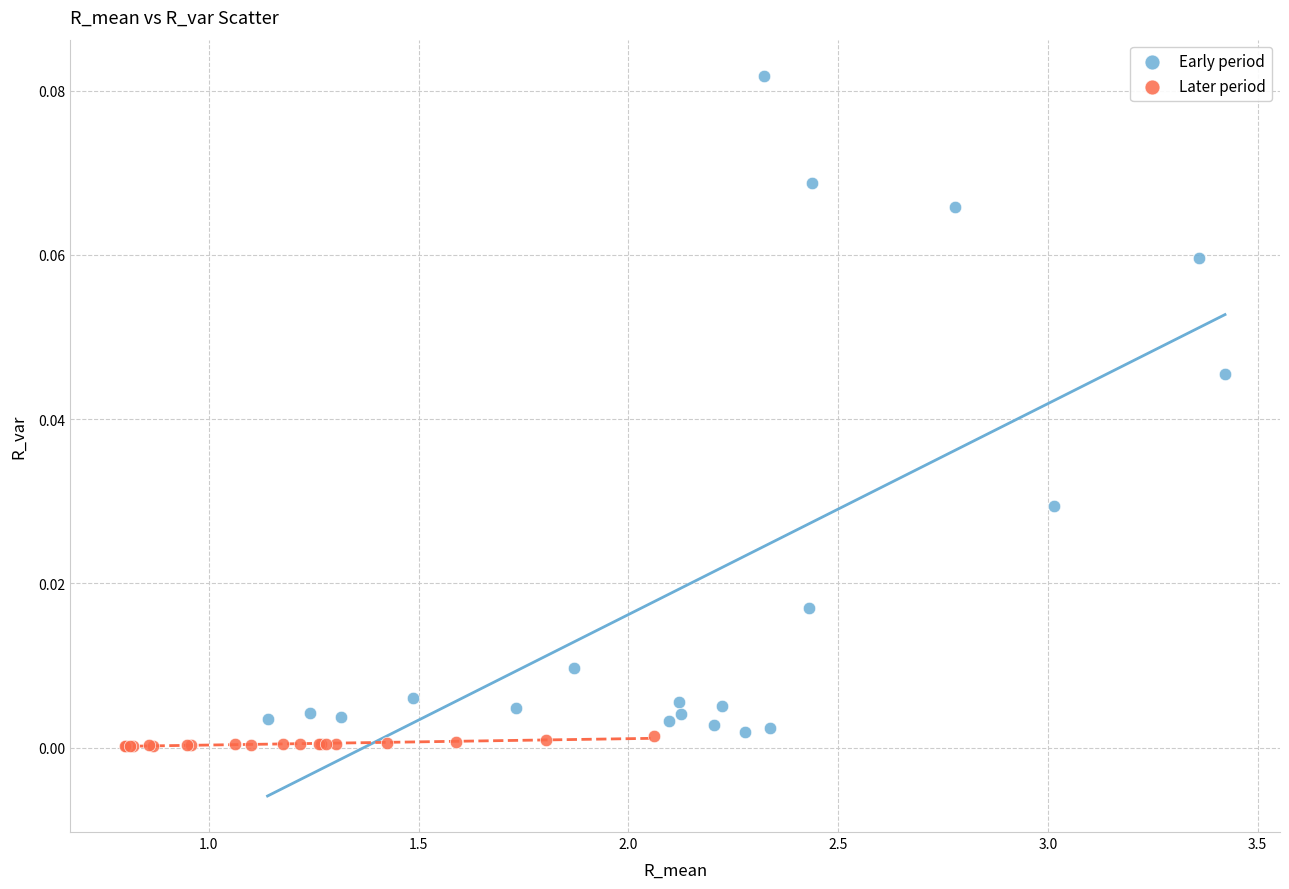

Which series contains the lowest Y value?

Later period